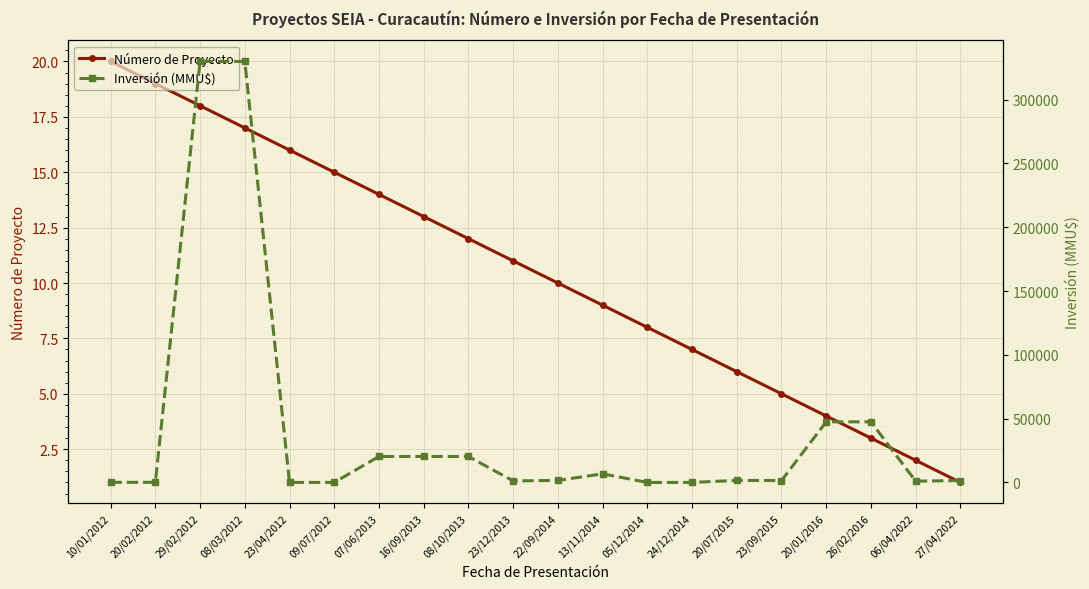

Reading left to right, list all the values displayed in this chart.

Número de Proyecto: 10/01/2012=20	20/02/2012=19	29/02/2012=18	08/03/2012=17	23/04/2012=16	09/07/2012=15	07/06/2013=14	16/09/2013=13	08/10/2013=12	23/12/2013=11	22/09/2014=10	13/11/2014=9	05/12/2014=8	24/12/2014=7	20/07/2015=6	23/09/2015=5	20/01/2016=4	26/02/2016=3	06/04/2022=2	27/04/2022=1
Inversión (MMU$): 10/01/2012=100	20/02/2012=100	29/02/2012=330000	08/03/2012=330000	23/04/2012=0	09/07/2012=20	07/06/2013=20363	16/09/2013=20363	08/10/2013=20363	23/12/2013=1200	22/09/2014=1600	13/11/2014=6750	05/12/2014=10	24/12/2014=10	20/07/2015=1600	23/09/2015=1500	20/01/2016=47500	26/02/2016=47500	06/04/2022=1000	27/04/2022=1500